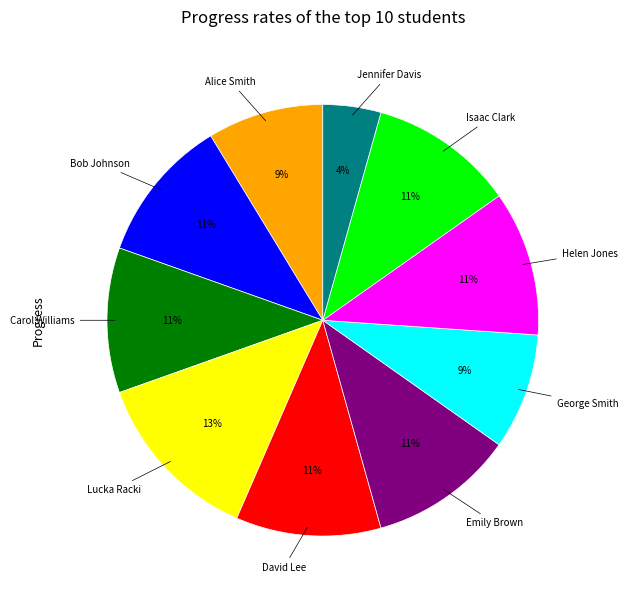

Is there any slice that represents more than half of the pie?

No